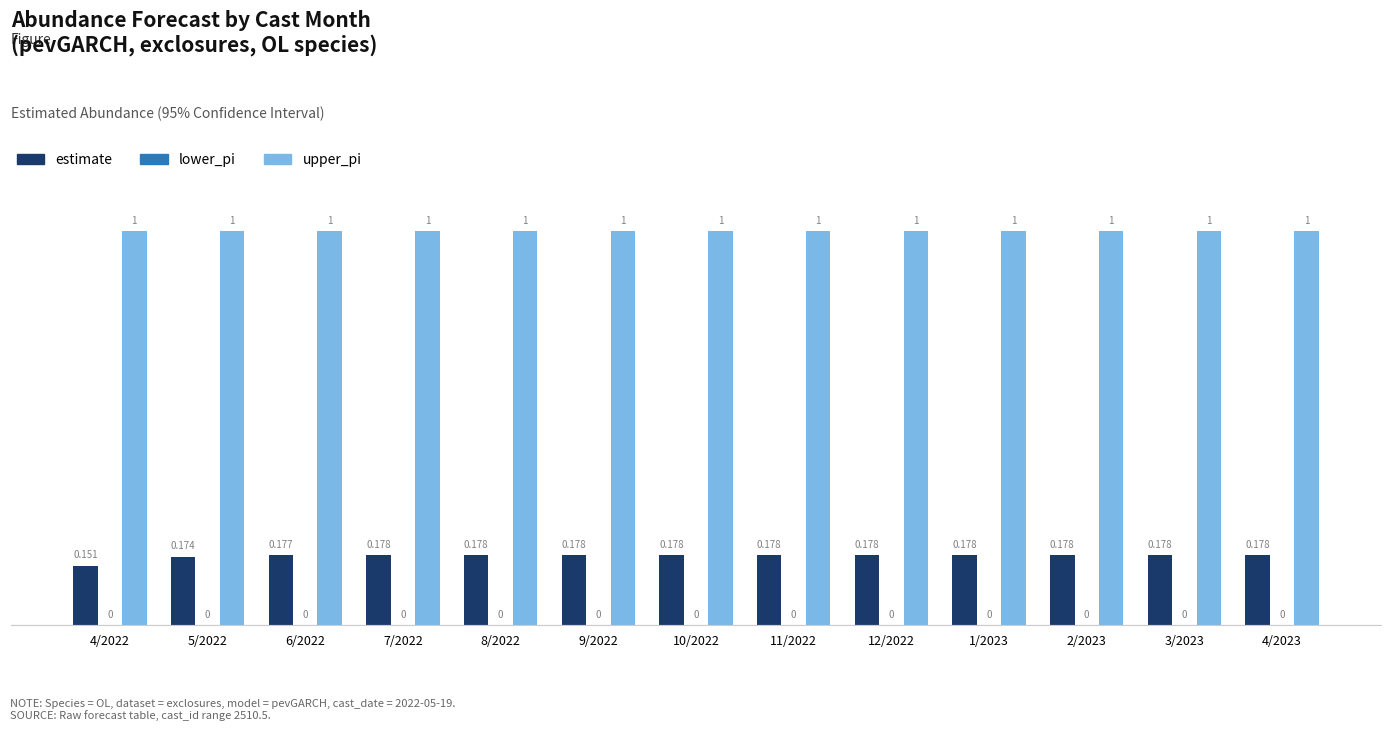

What is the maximum value shown in the chart?

1.0